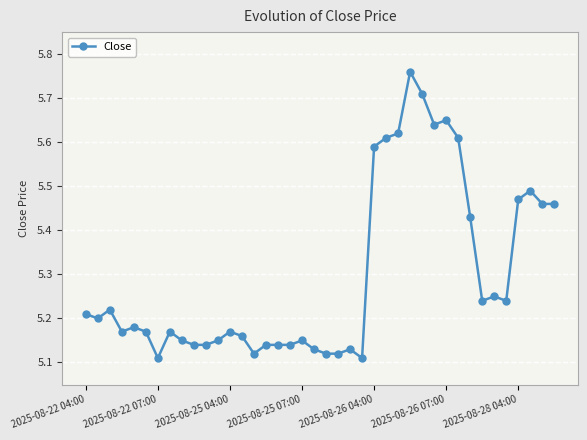

True or false: the data has more than 1 interior local peaks.

True